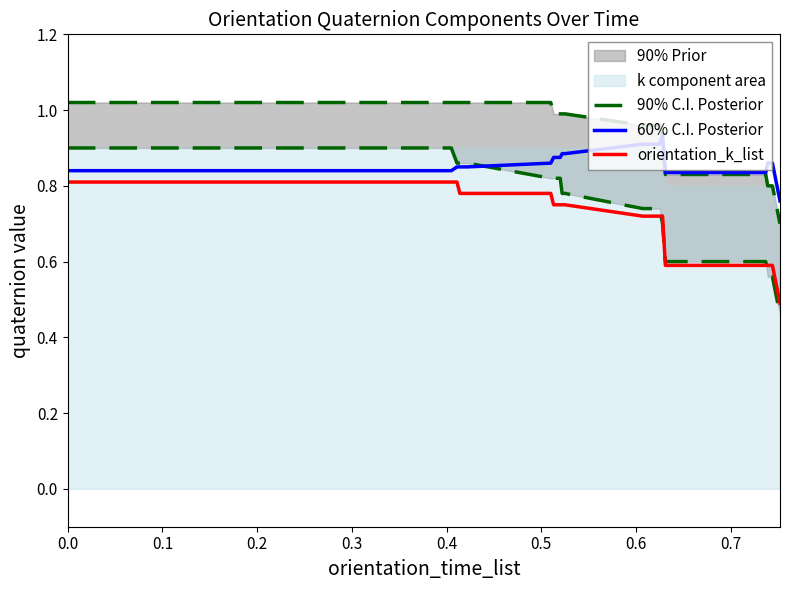

What is the minimum value shown in the chart?

0.5